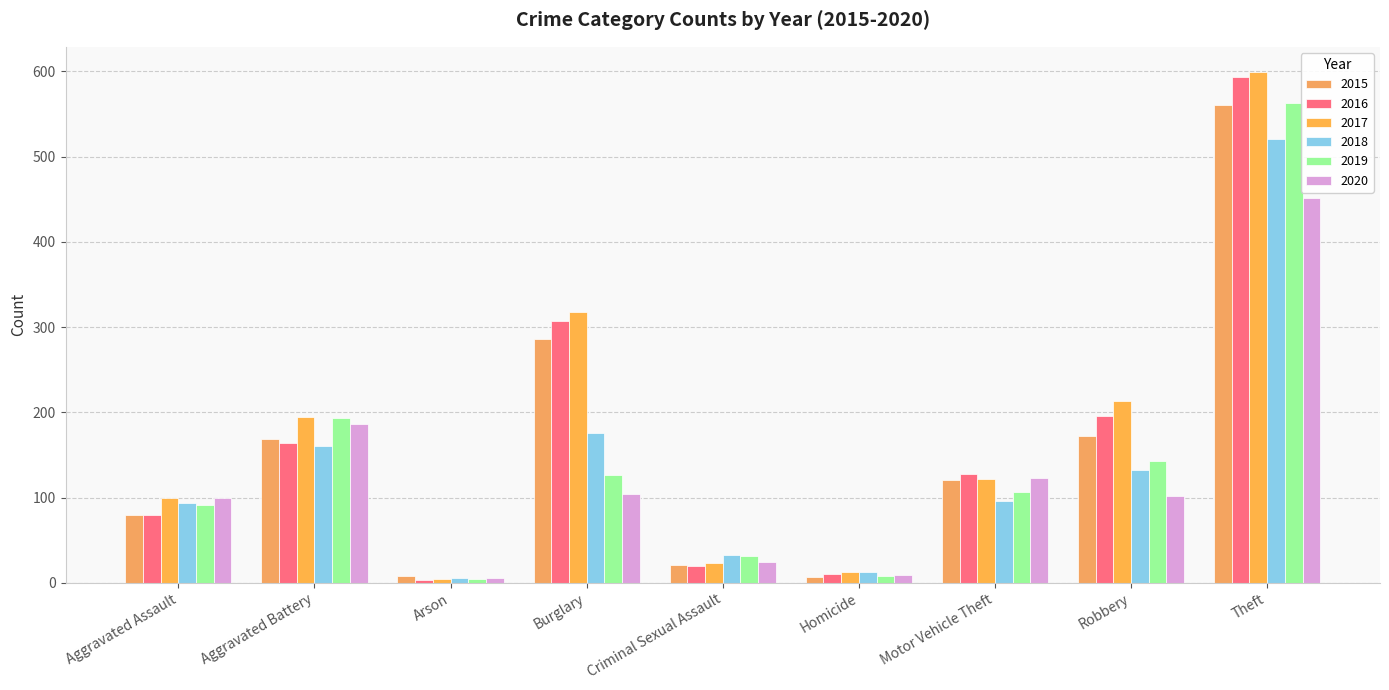

What is the average value of the 2020 series?

123